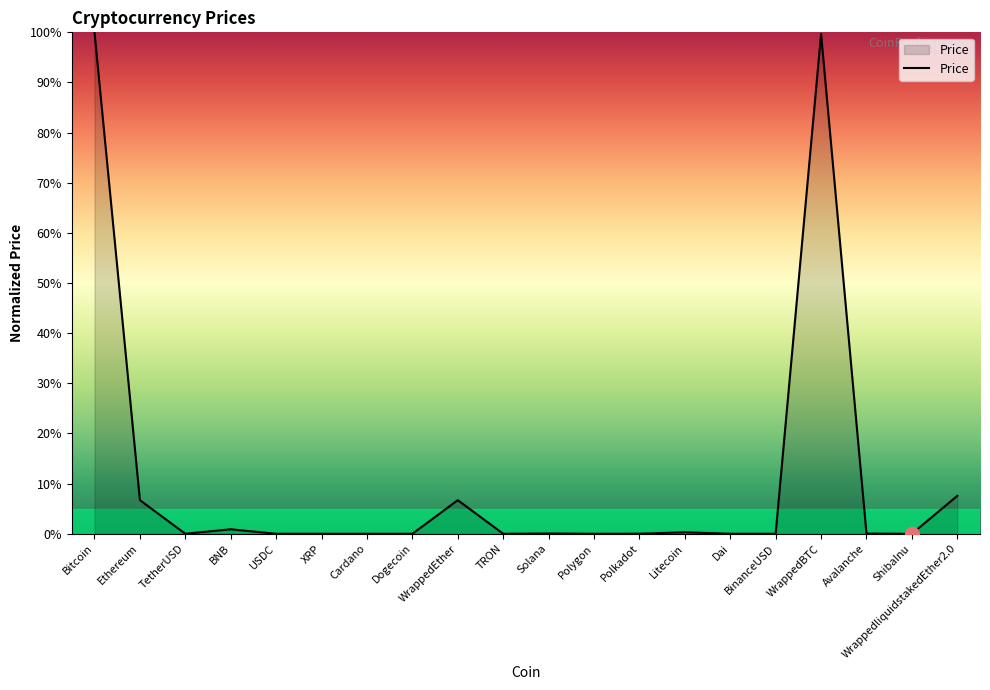

What is the greatest value displayed?

100.0